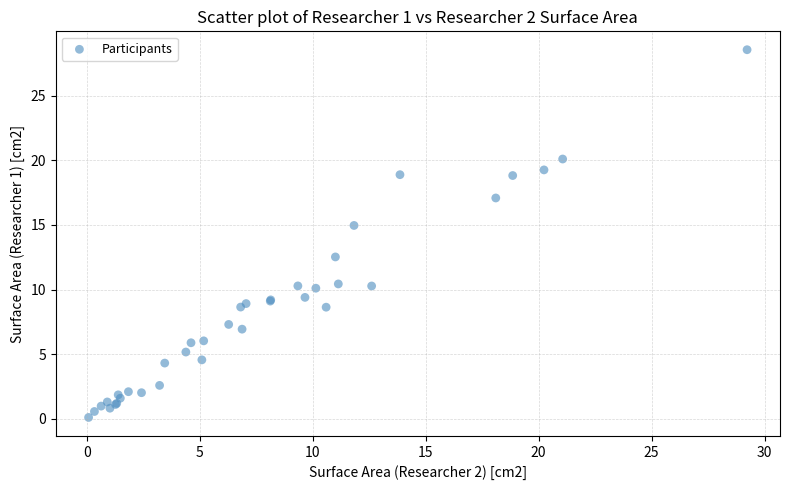

What Y value in the scatter plot is closest to 14?

15.0